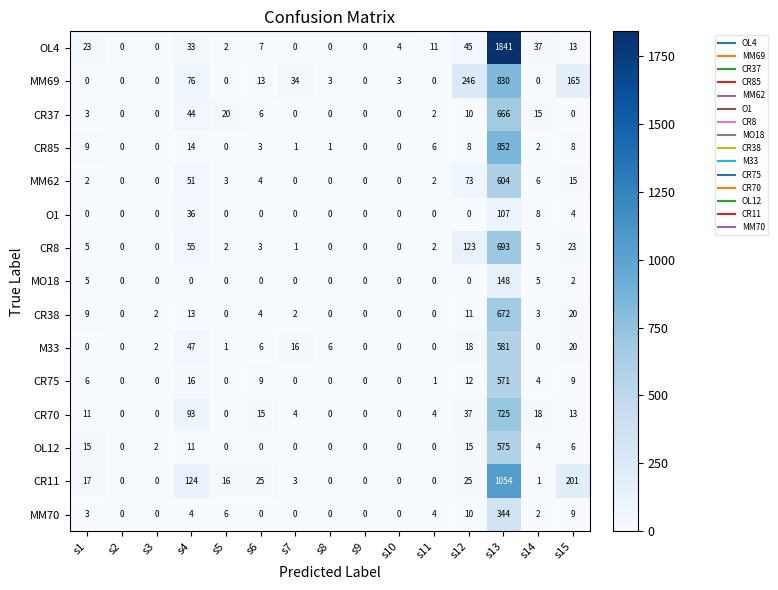

Which series has the largest total across all categories?

OL4